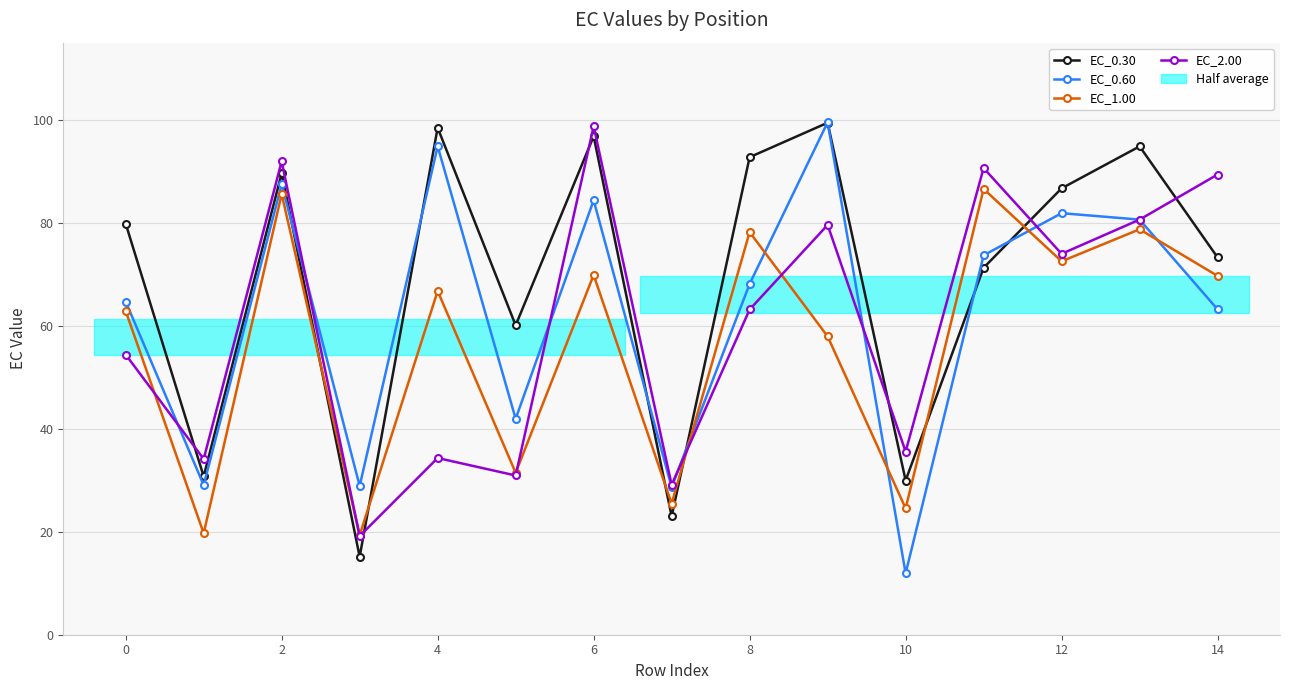

How many intersections are there between EC_2.00 and EC_0.30?

7